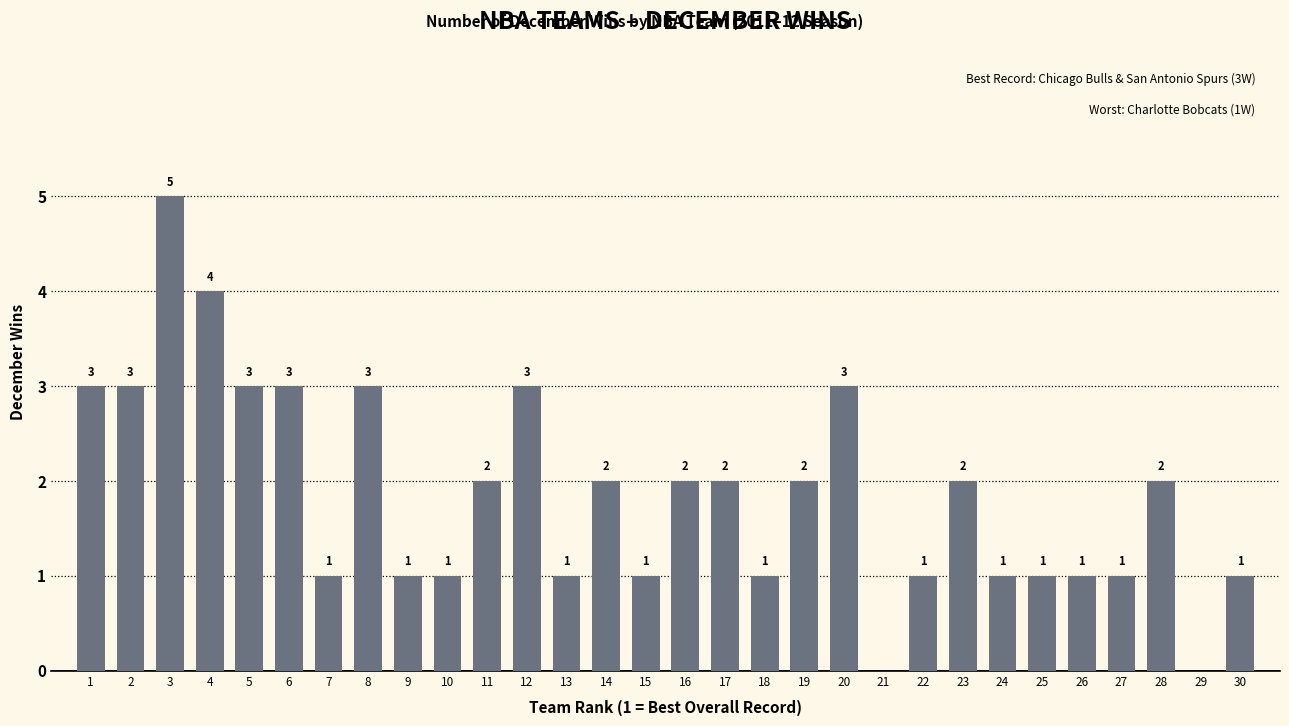

The value at 17 is 4. True or false?

False